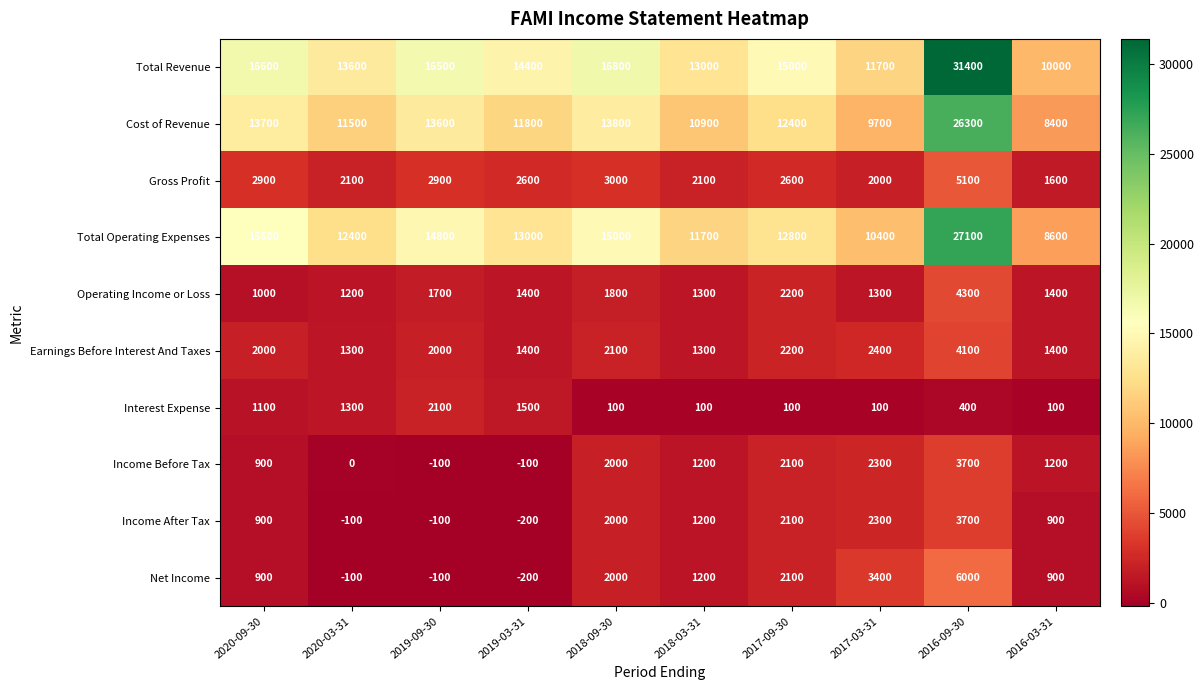

The value of Total Revenue at 2017-03-31 is 4682. True or false?

False